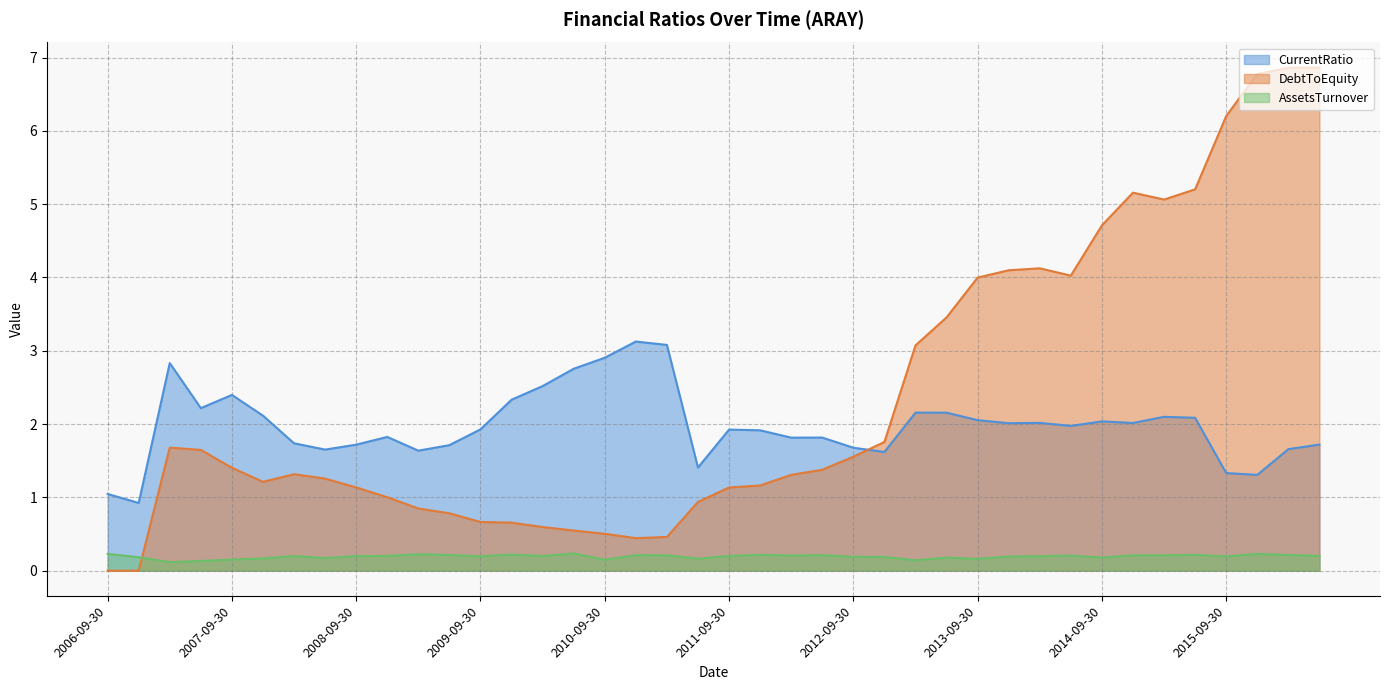

Which category has the highest value in the DebtToEquity series?

2016-06-30